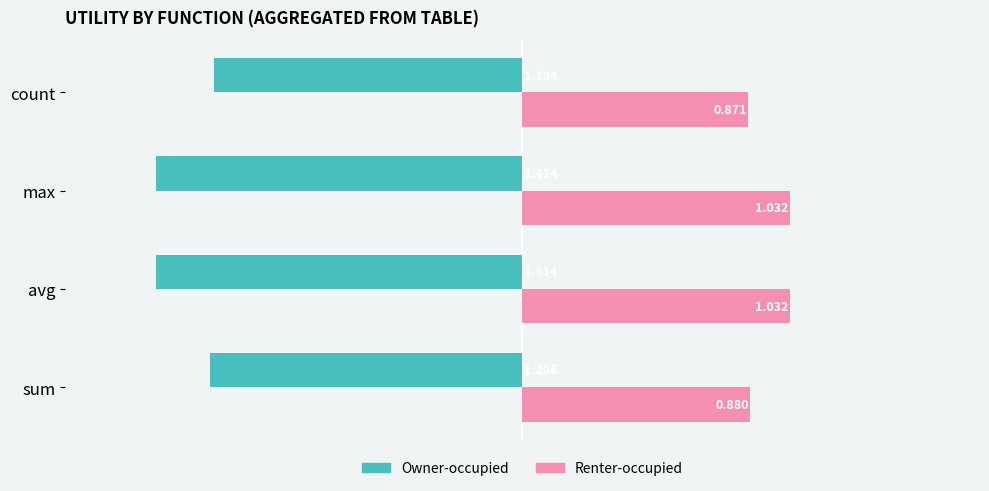

At which label does Renter-occupied reach its minimum?

count